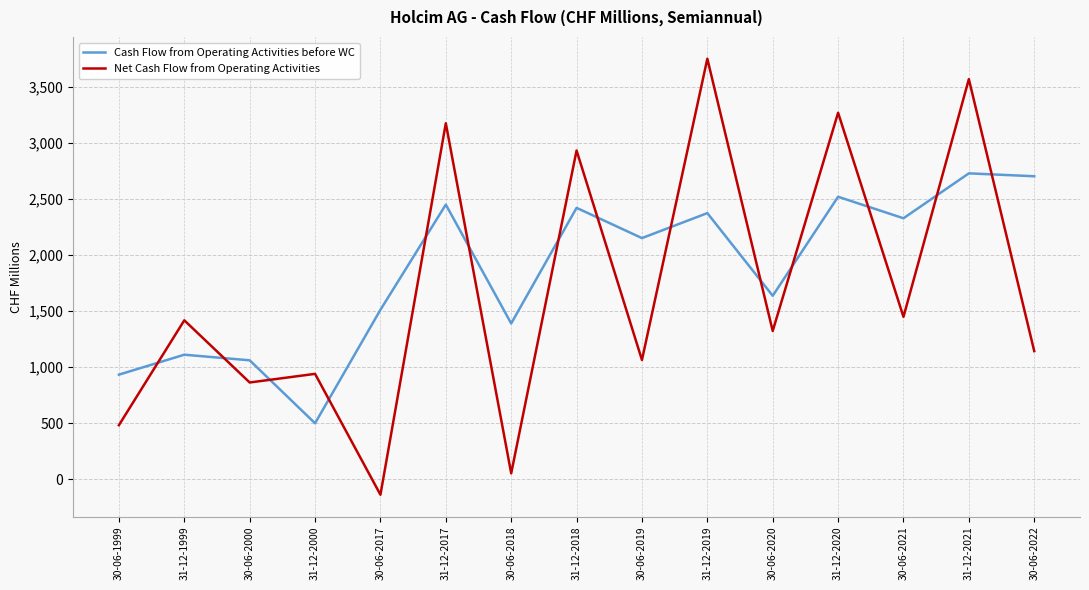

What is the highest value of the Cash Flow from Operating Activities before WC series?

2731